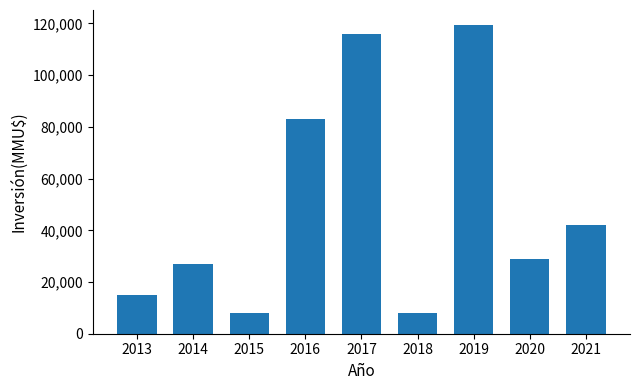

What is the difference between the values at 2019 and 2018?

111246